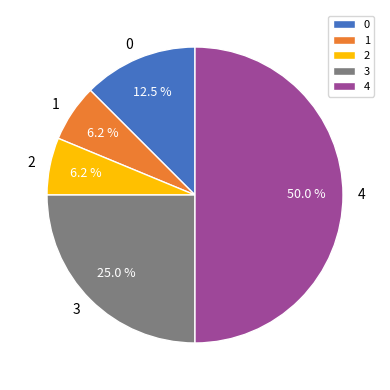

Is the sum of 3 and 2 greater than half?

No